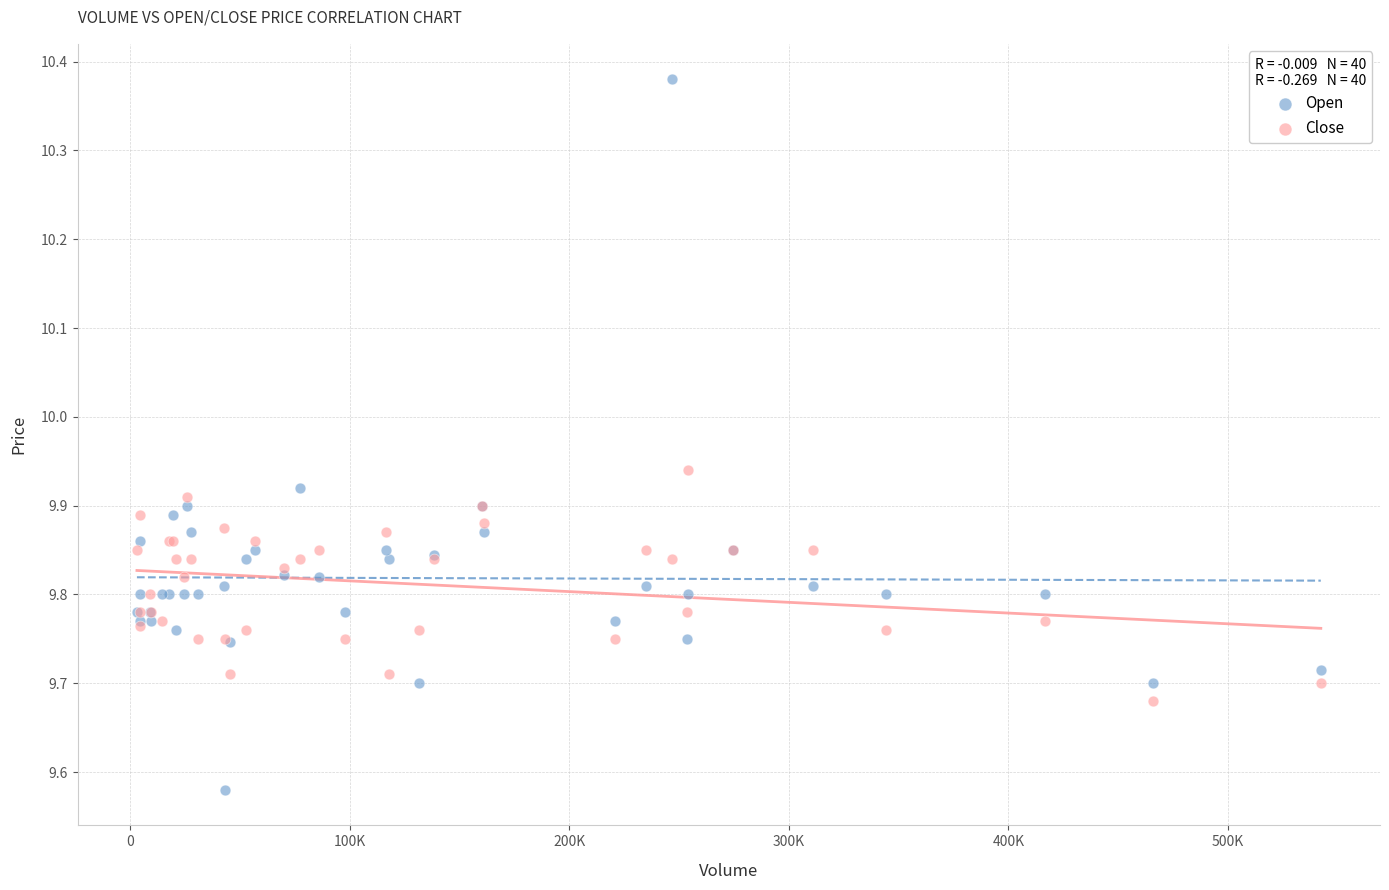

Which series has the largest Y range (max minus min)?

Open